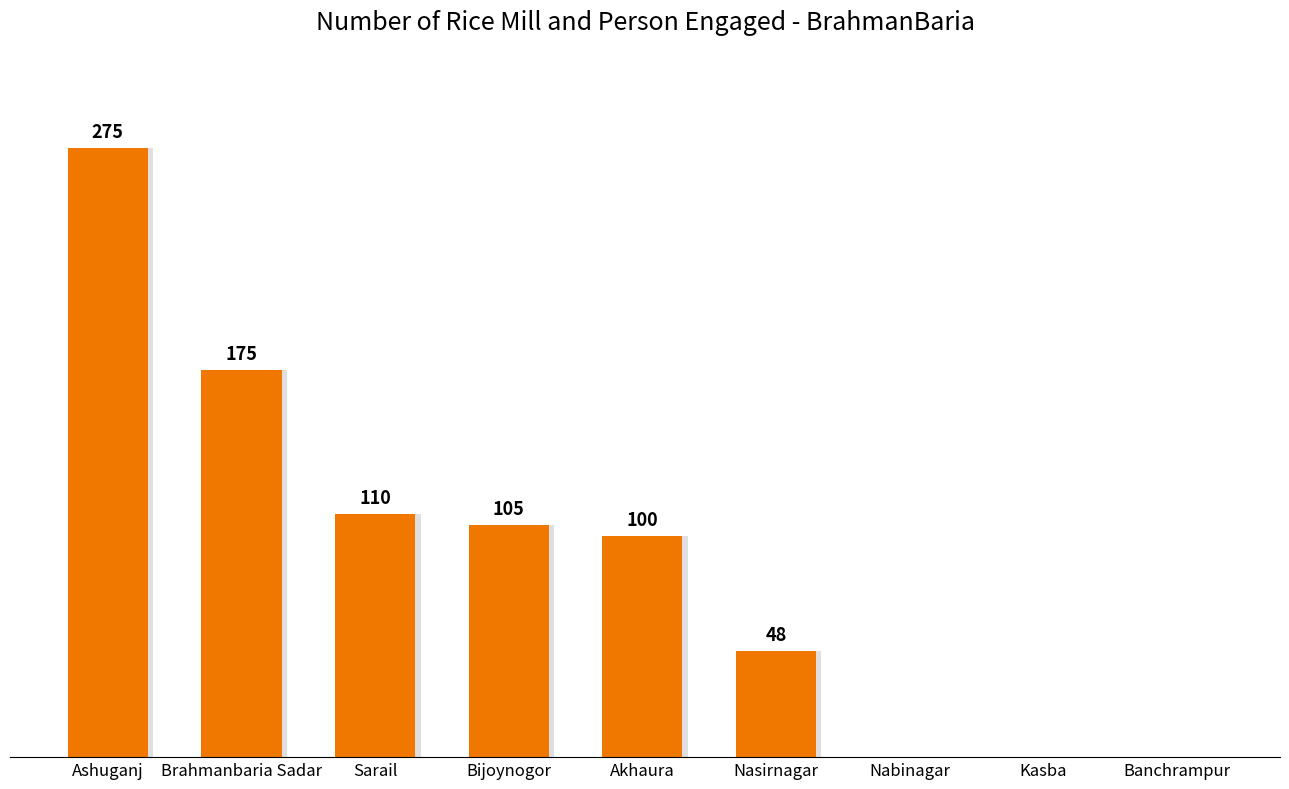

Which has a higher value, Nabinagar or Akhaura?

Akhaura